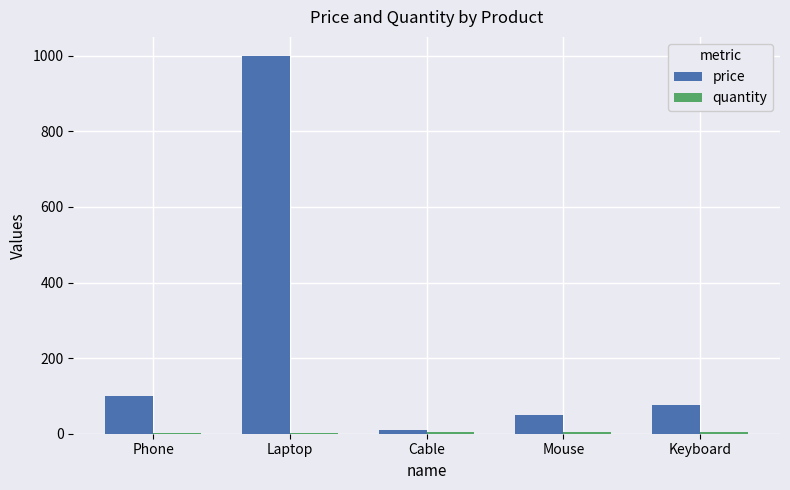

At which category is the sum across all series the highest?

Laptop